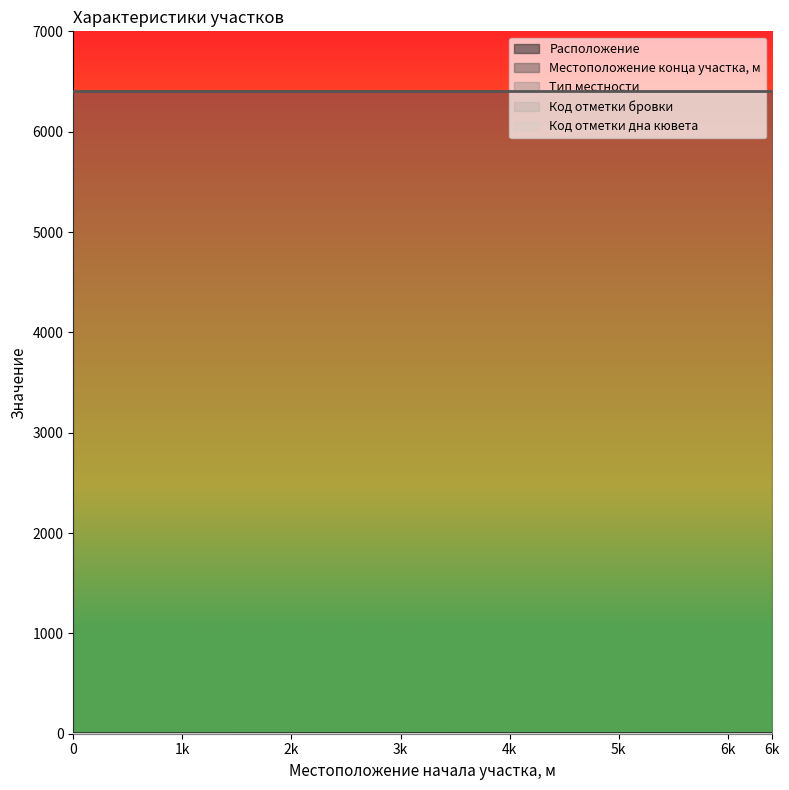

True or false: Код отметки дна кювета has a value of 2 at 0.

True